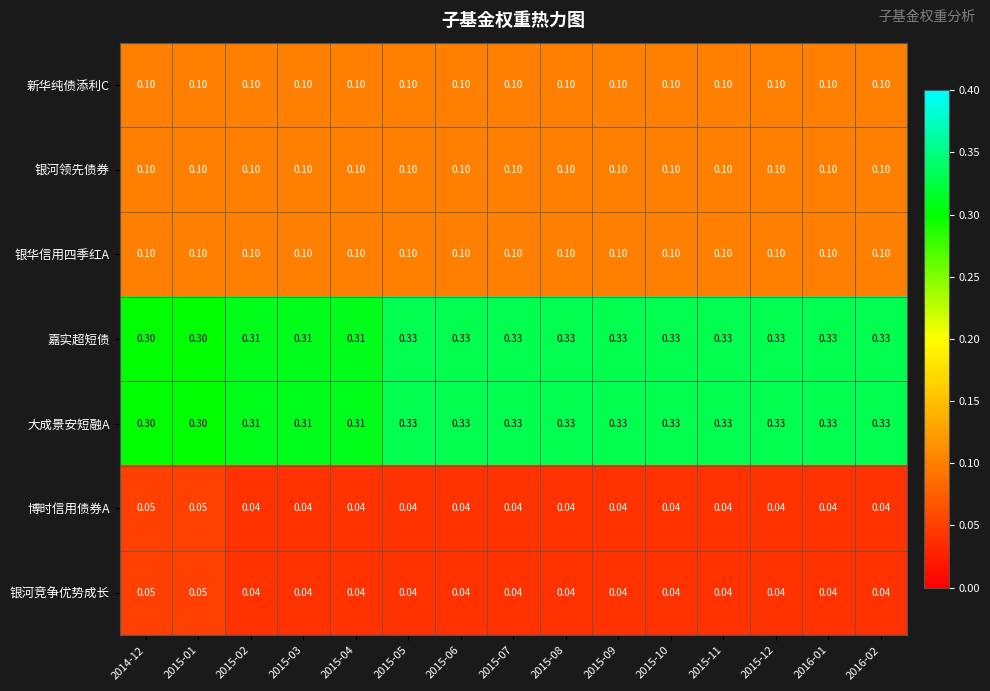

Is the value of 新华纯债添利C at 2015-05 greater than the value of 大成景安短融A at 2015-09?

No